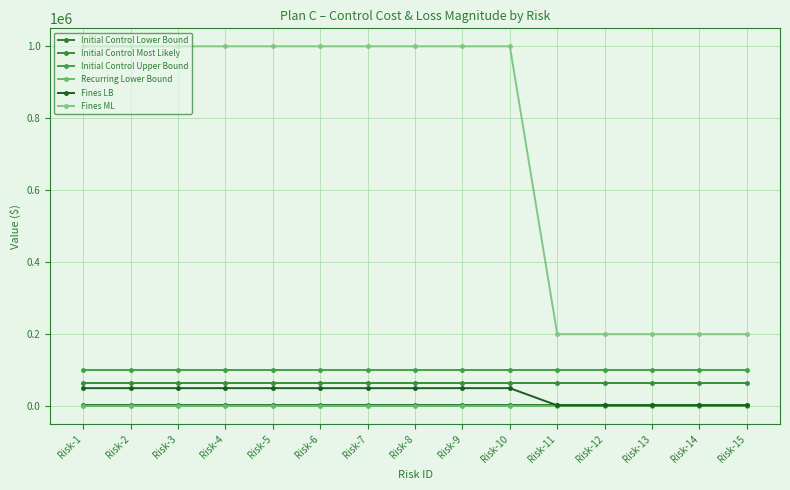

Rank the series at Risk-15 from lowest to highest value.

Recurring Lower Bound, Fines LB, Initial Control Lower Bound, Initial Control Most Likely, Initial Control Upper Bound, Fines ML